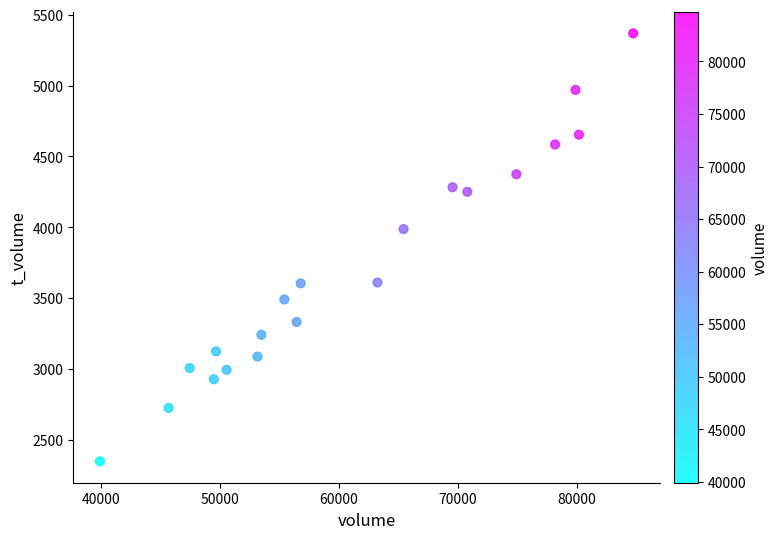

What Y value in the scatter plot is closest to 3859?

3988